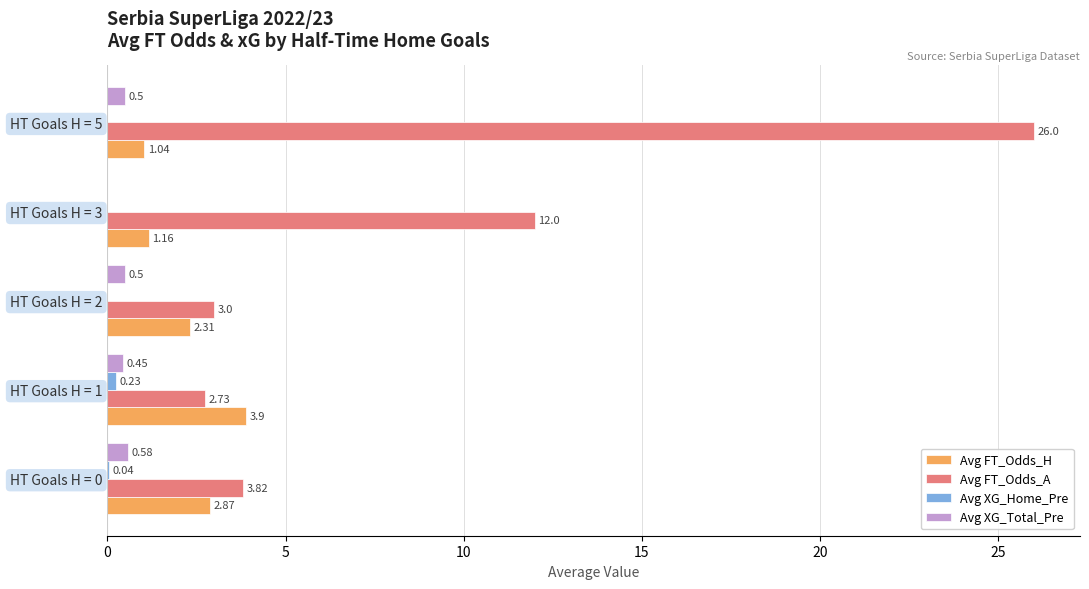

What is the average value of the Avg FT_Odds_H series?

2.3